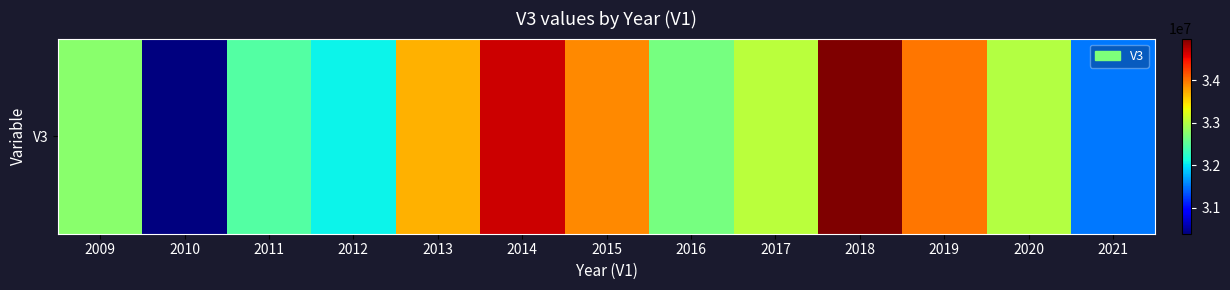

What is the change in value from 2016 to 2021?

-1144300